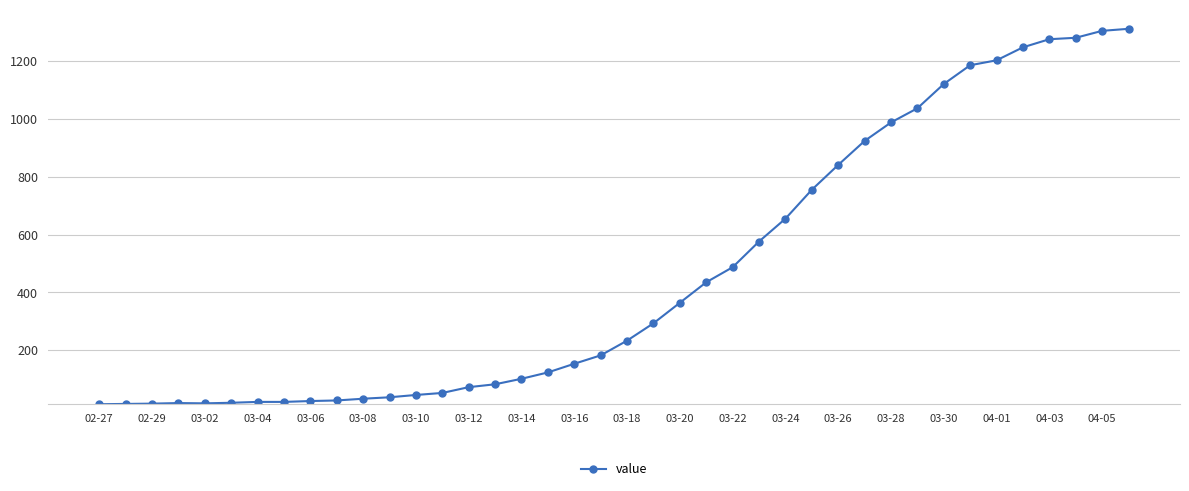

What is the maximum value shown in the chart?

1312